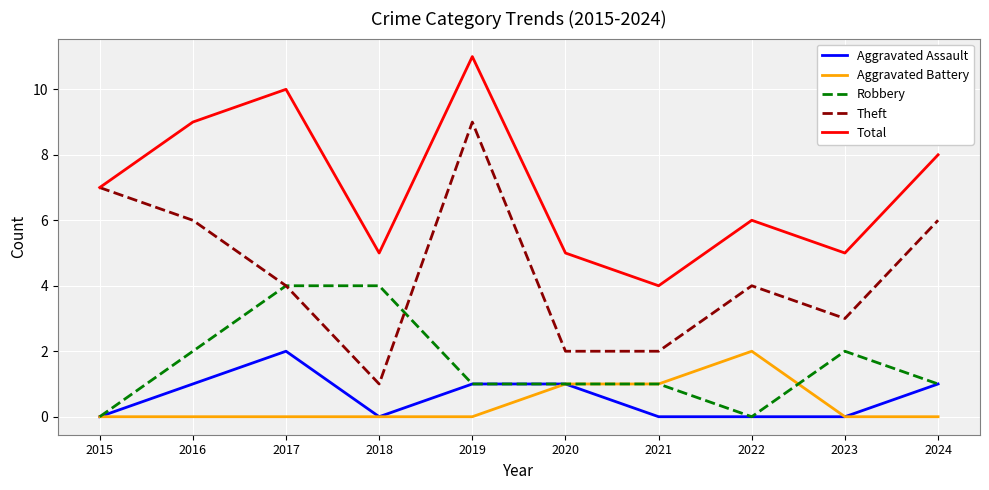

Reading left to right, what are all the values shown in this chart?

Aggravated Assault: 0	1	2	0	1	1	0	0	0	1
Aggravated Battery: 0	0	0	0	0	1	1	2	0	0
Robbery: 0	2	4	4	1	1	1	0	2	1
Theft: 7	6	4	1	9	2	2	4	3	6
Total: 7	9	10	5	11	5	4	6	5	8